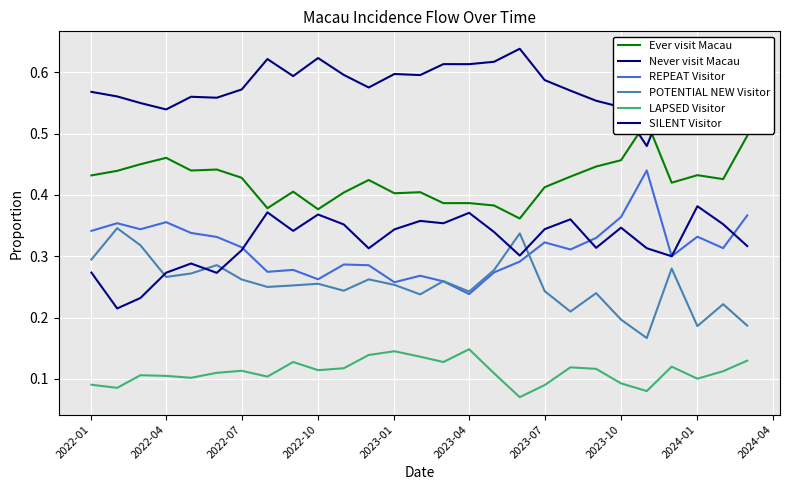

At which category is the sum across all series the highest?

2023-04